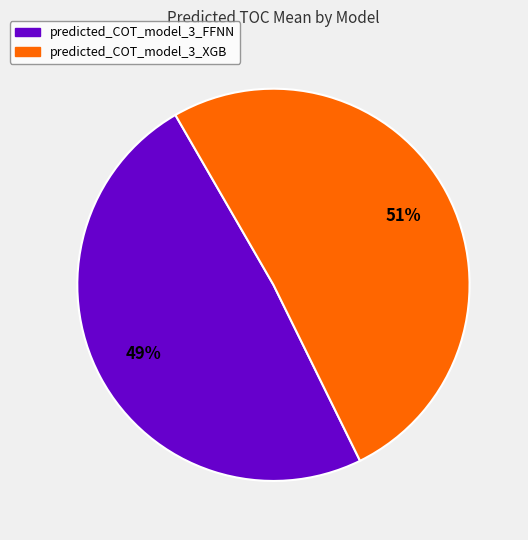

How many segments does this pie chart have?

2